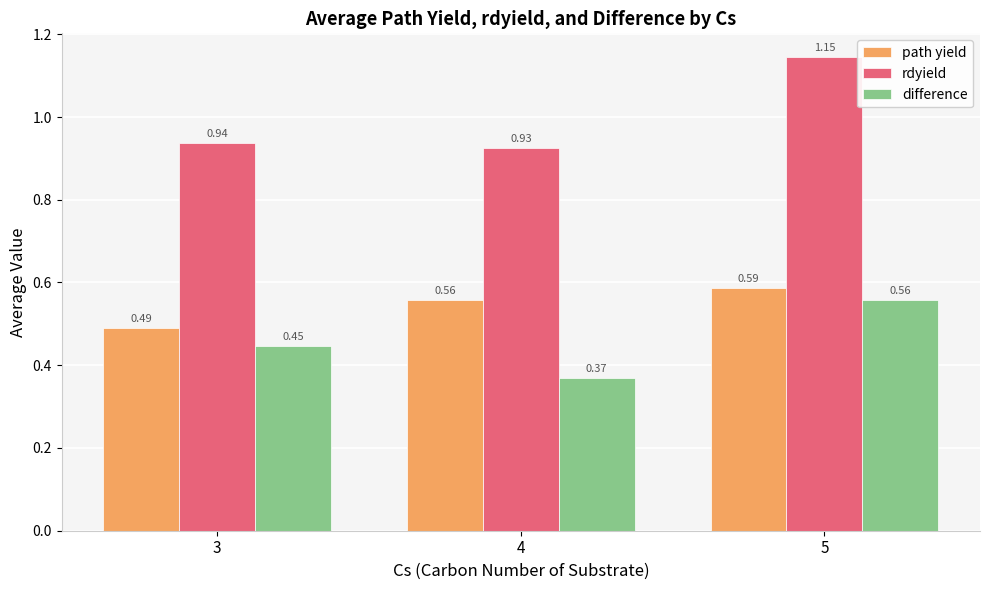

What is the sum of the rdyield values at 4 and 3?

1.9